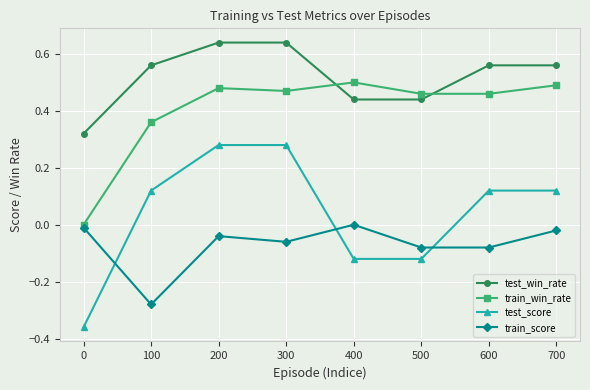

The train_score series shows -0.2 at 400. True or false?

False